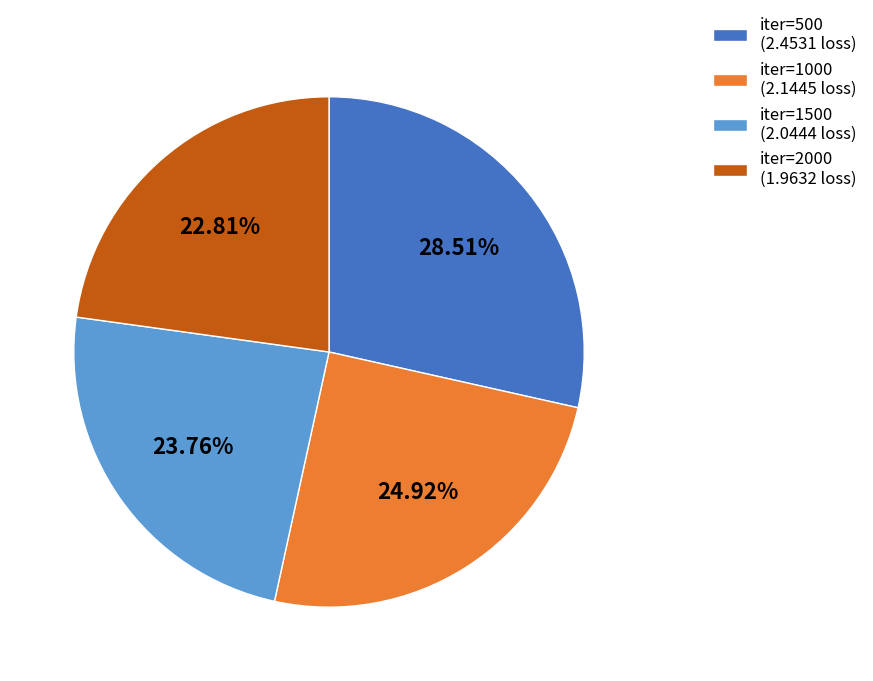

To the nearest percent, what is the average slice percentage?

25%